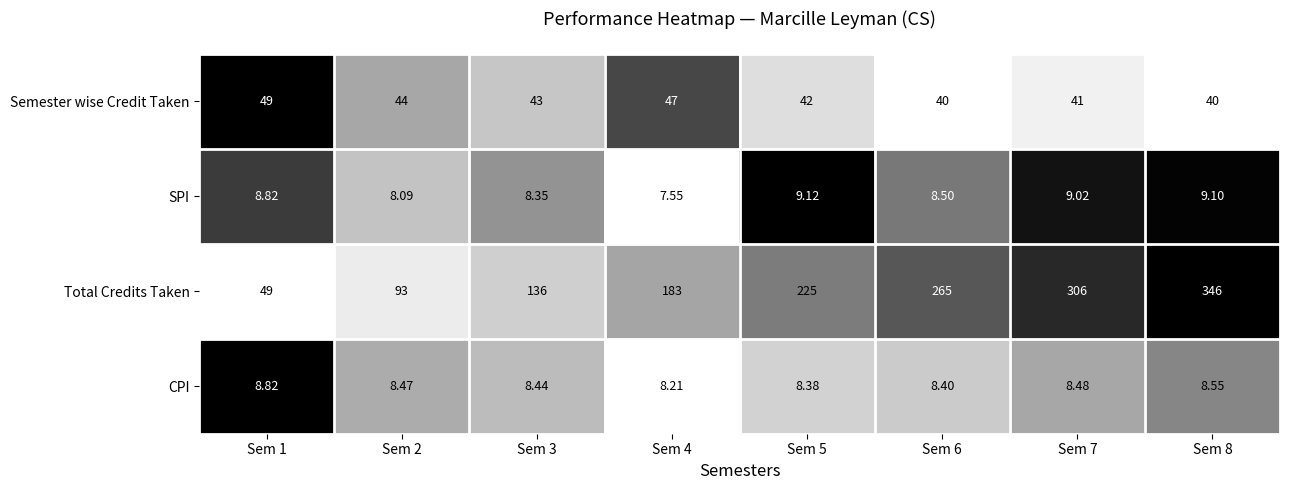

Between Sem 4 and Sem 7, which series saw the biggest shift?

Total Credits Taken